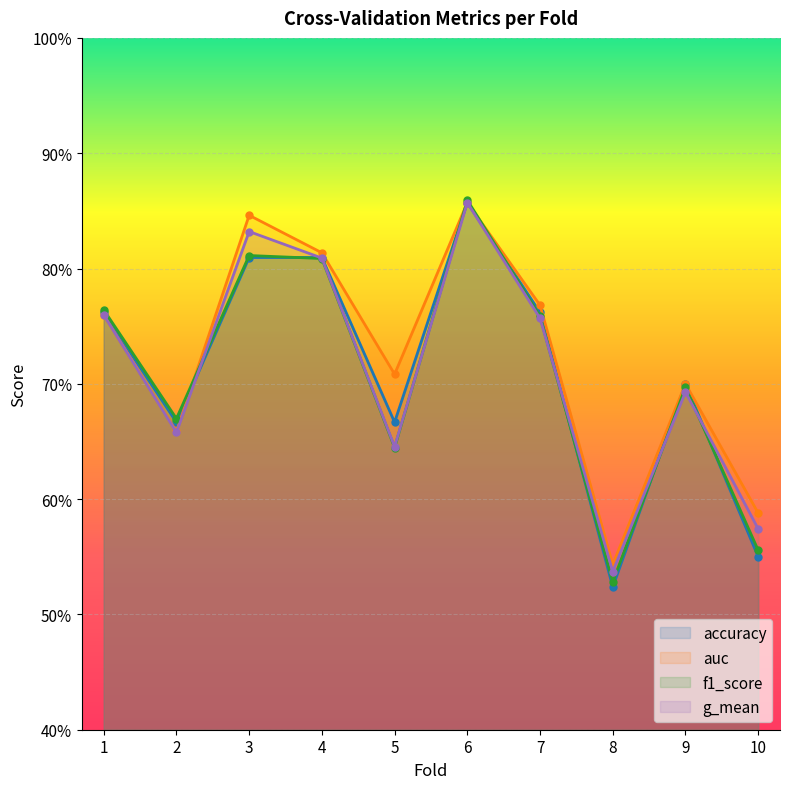

What is the value of the accuracy point at the 3rd from the left?

0.8